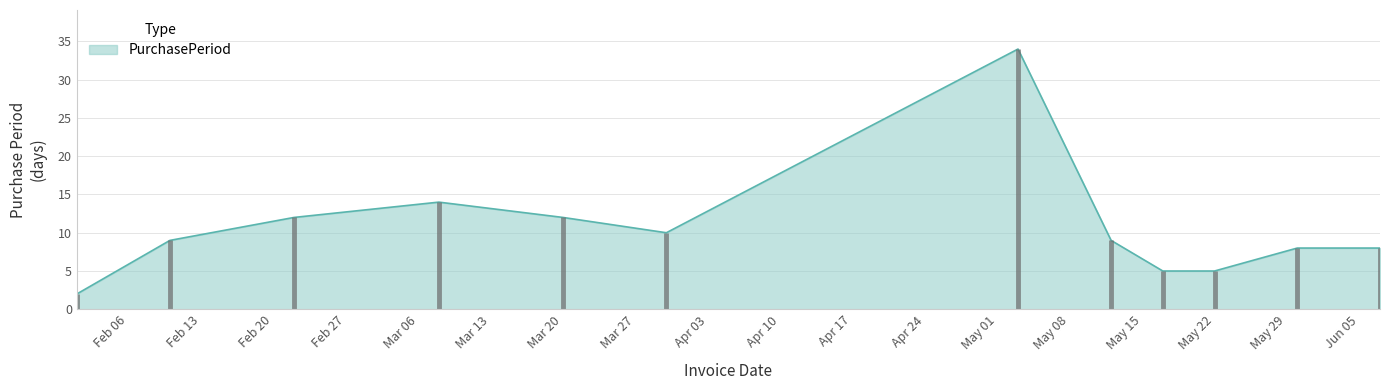

What is the maximum value shown in the chart?

34